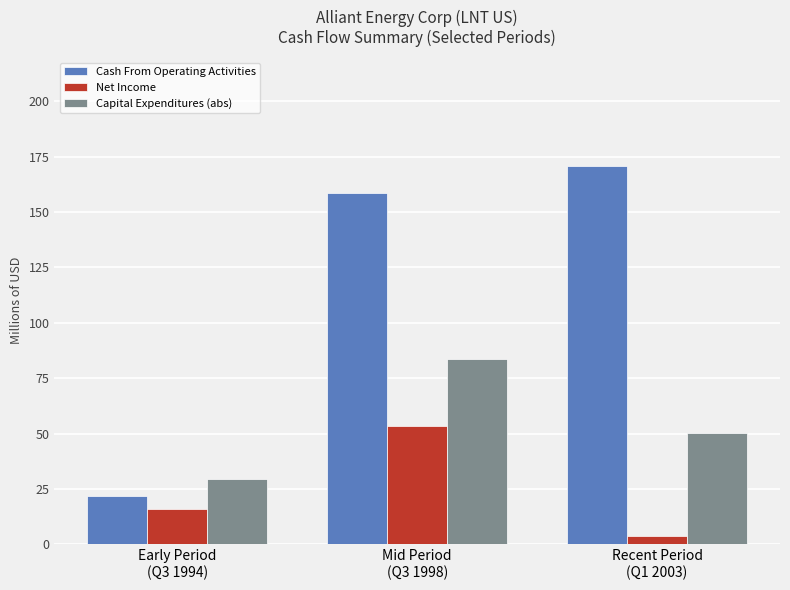

At how many categories does at least one series exceed 4?

3